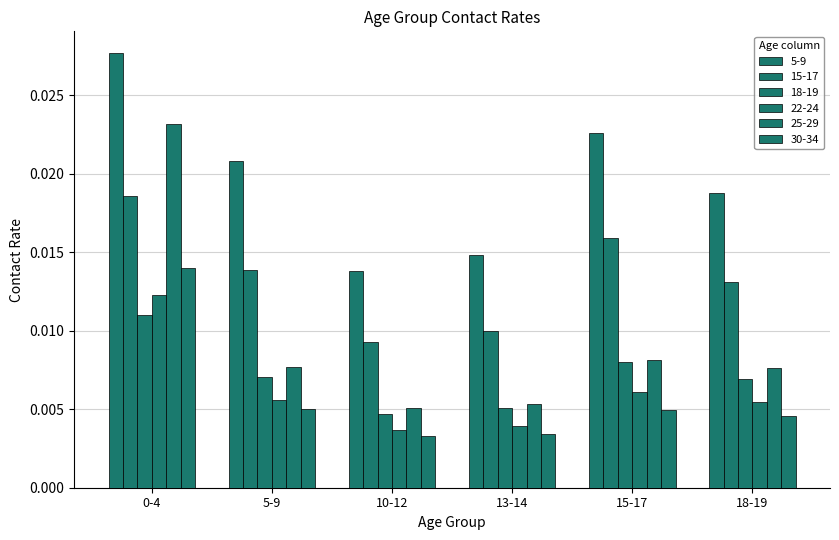

Does the chart contain stacked bars?

No